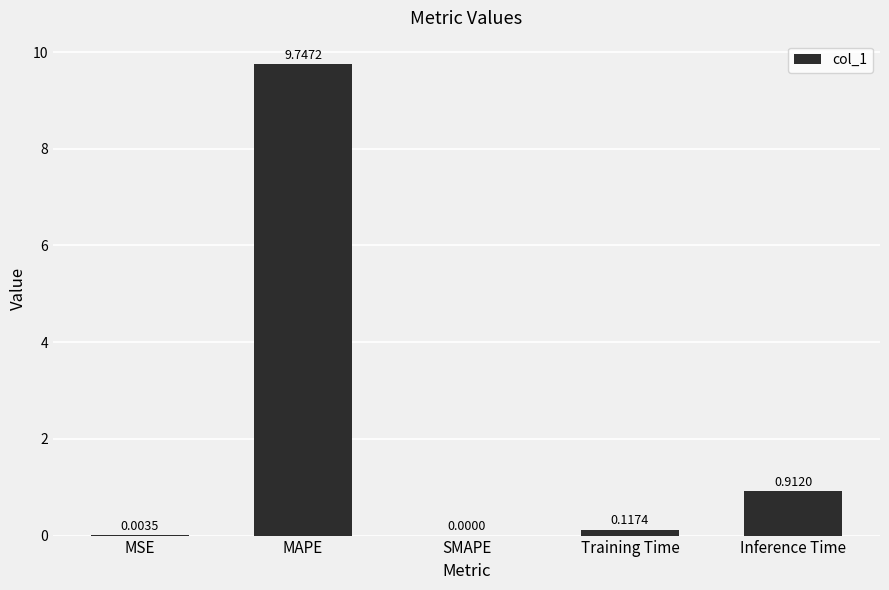

At which category does the chart reach its peak across all series?

MAPE